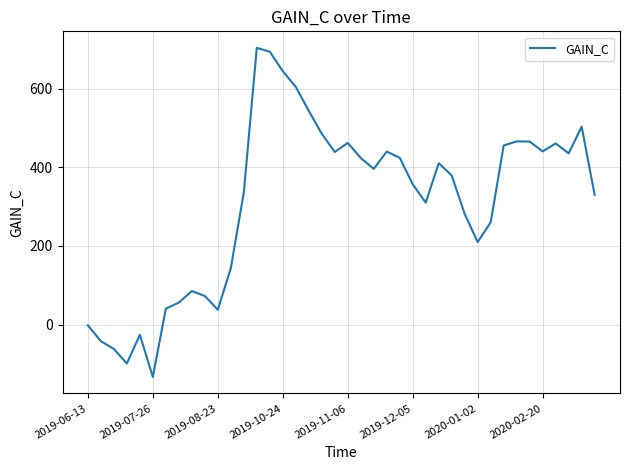

What is the sum of all values?

12422.3